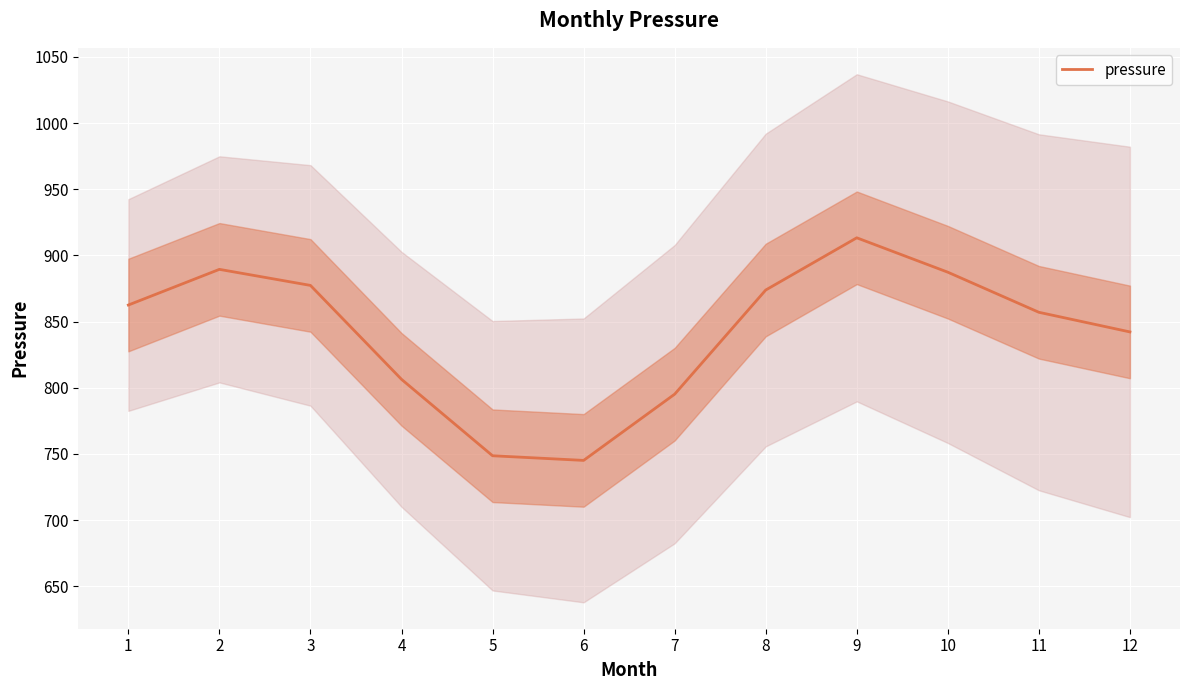

List the labels in order of value, smallest first.

6, 5, 7, 4, 12, 11, 1, 8, 3, 10, 2, 9